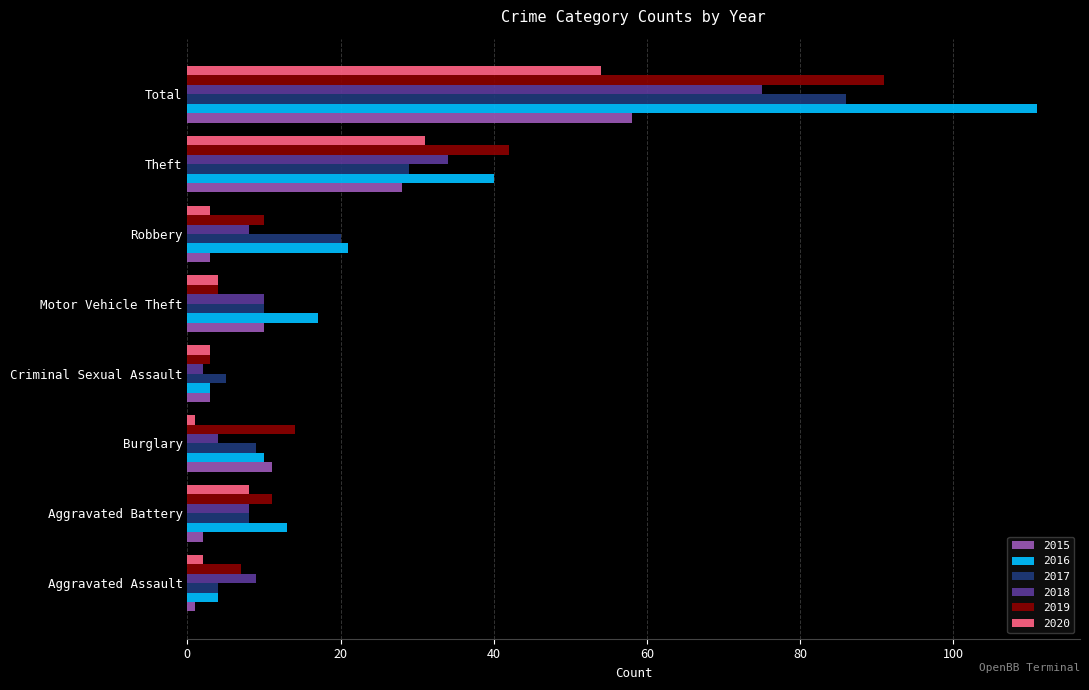

Where is 2015 nearest to the value 29?

Theft